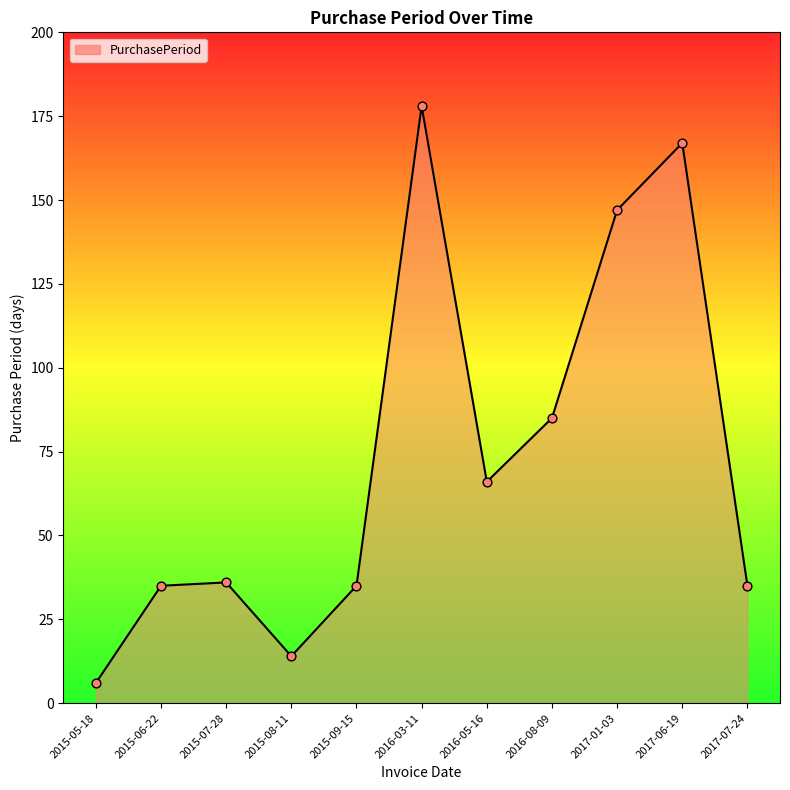

Approximately how many times larger is the value at 2016-05-16 compared to 2015-09-15?

1.9